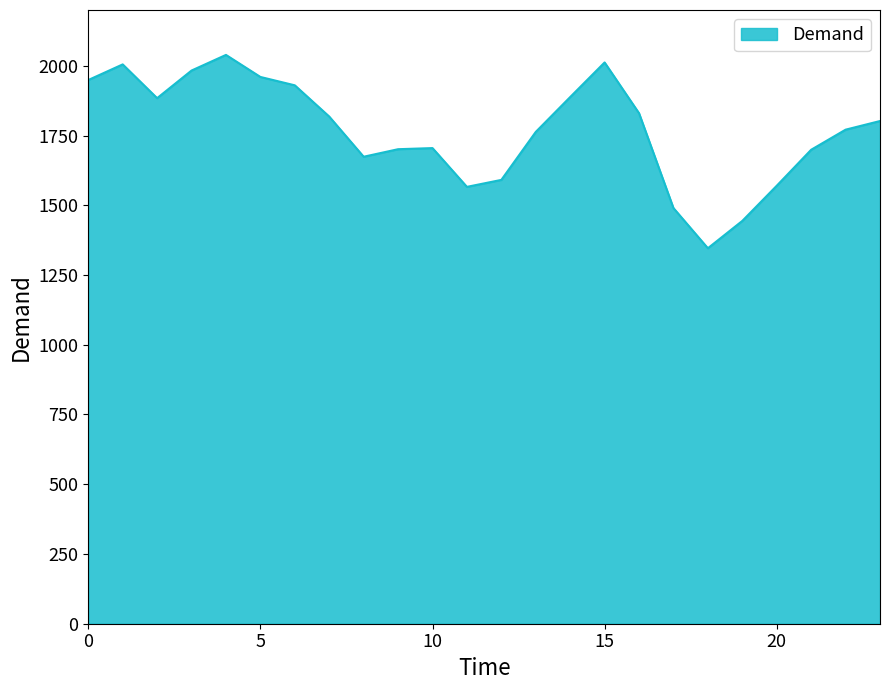

What is the greatest value displayed?

2039